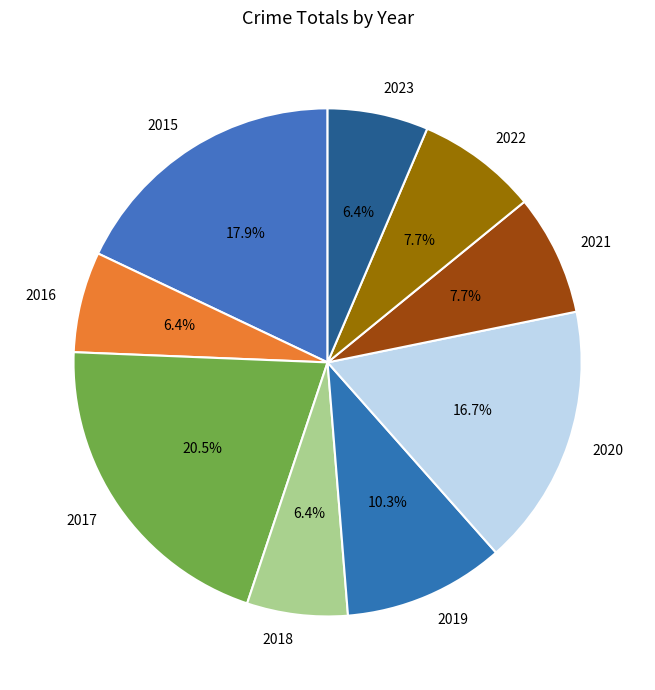

What is the largest slice in the pie chart?

2017